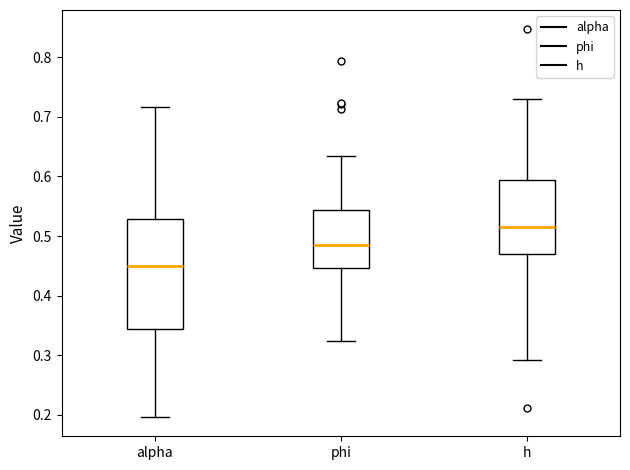

Which box is the tallest, from its lower edge to its upper edge?

alpha